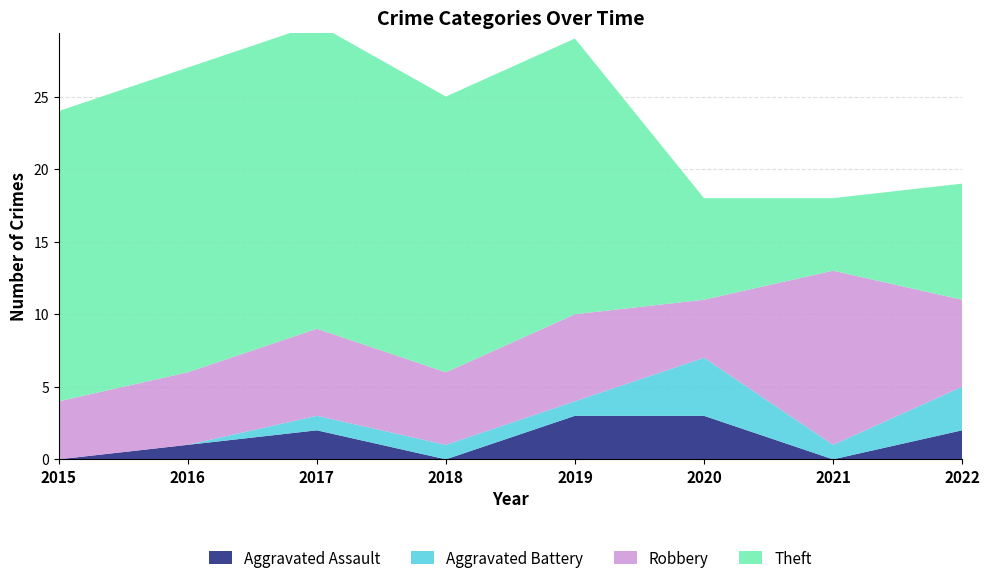

Reading right to left, extract all data points from this chart.

Aggravated Assault: 2022=2	2021=0	2020=3	2019=3	2018=0	2017=2	2016=1	2015=0
Aggravated Battery: 2022=3	2021=1	2020=4	2019=1	2018=1	2017=1	2016=0	2015=0
Robbery: 2022=6	2021=12	2020=4	2019=6	2018=5	2017=6	2016=5	2015=4
Theft: 2022=8	2021=5	2020=7	2019=19	2018=19	2017=21	2016=21	2015=20